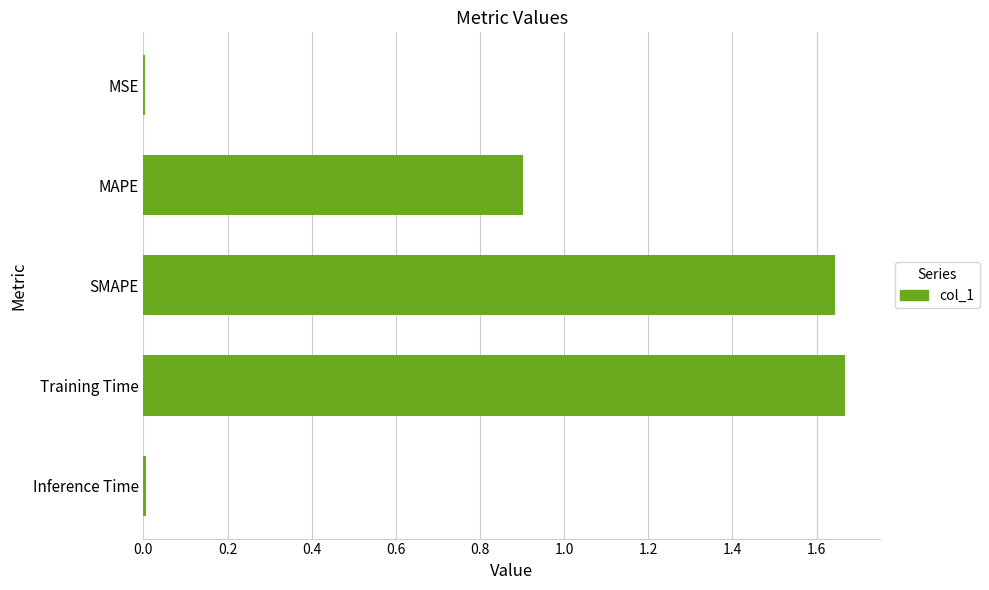

What is the sum of all values?

4.2